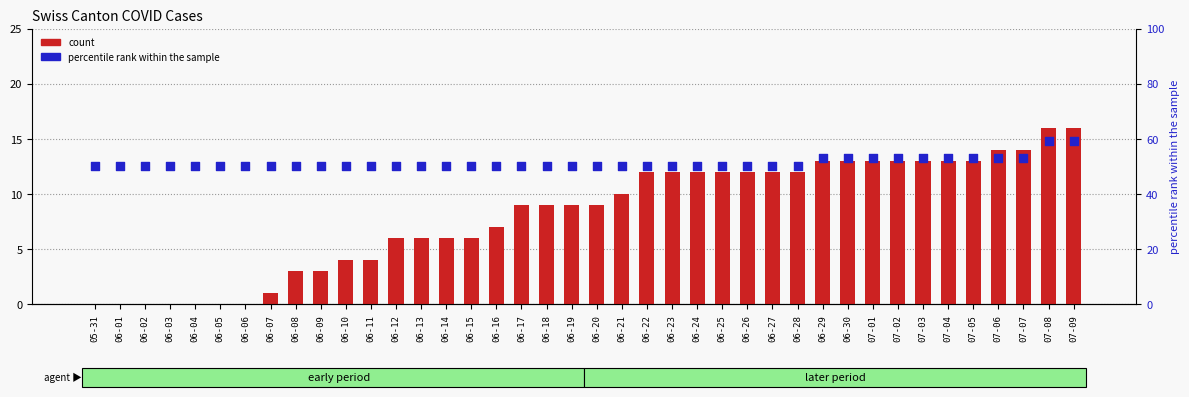

Which series has the largest total across all categories?

percentile rank within the sample